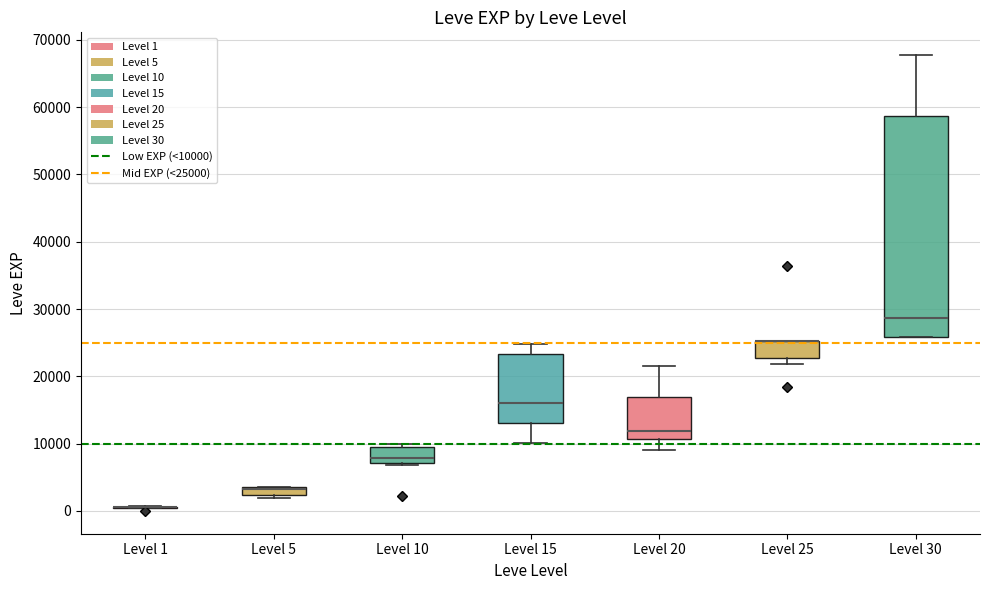

Where is the lower edge of the box for Level 20 on the y-axis? The values are not printed on the chart, so give them approximately, as read against the axis.

11000